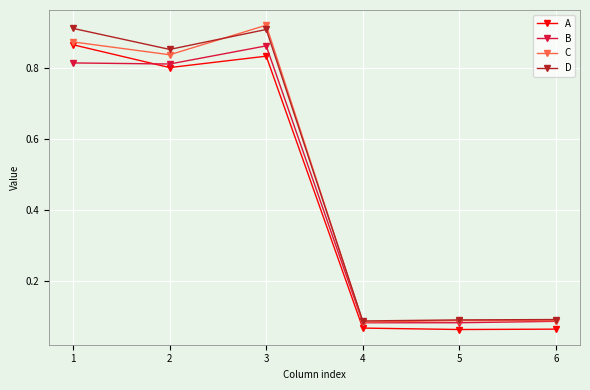

At how many categories does at least one series exceed 0?

6